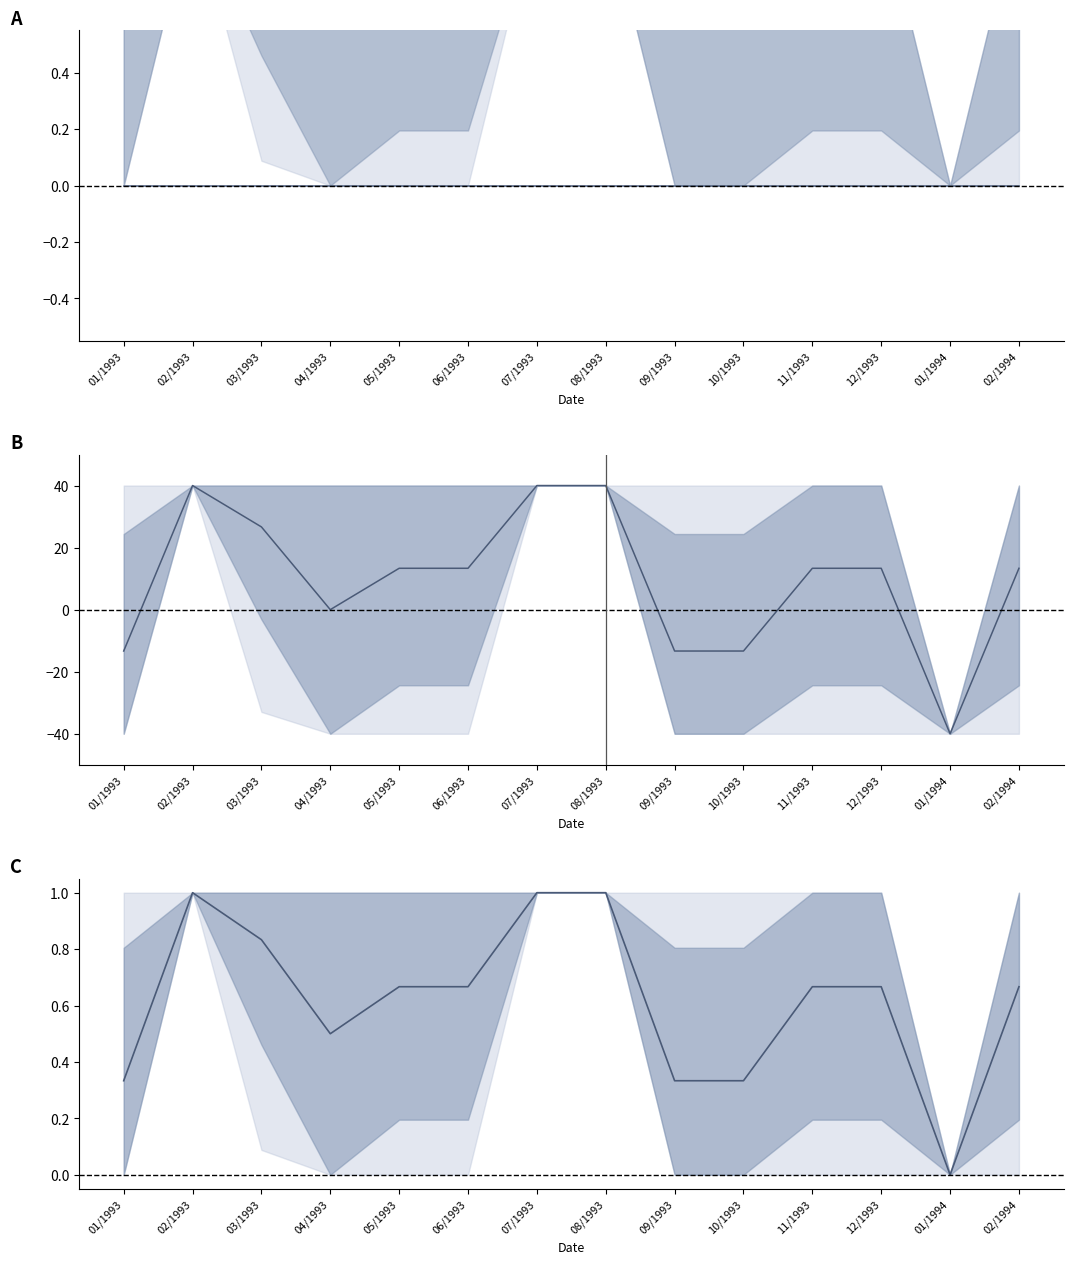

Count the Mean values in the range 0 to 1.

14